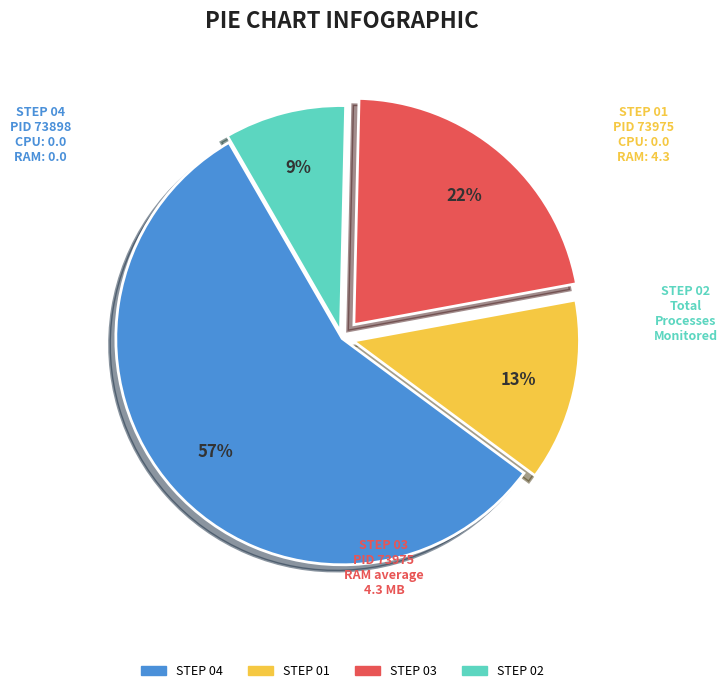

Is there any slice that represents more than half of the pie?

Yes